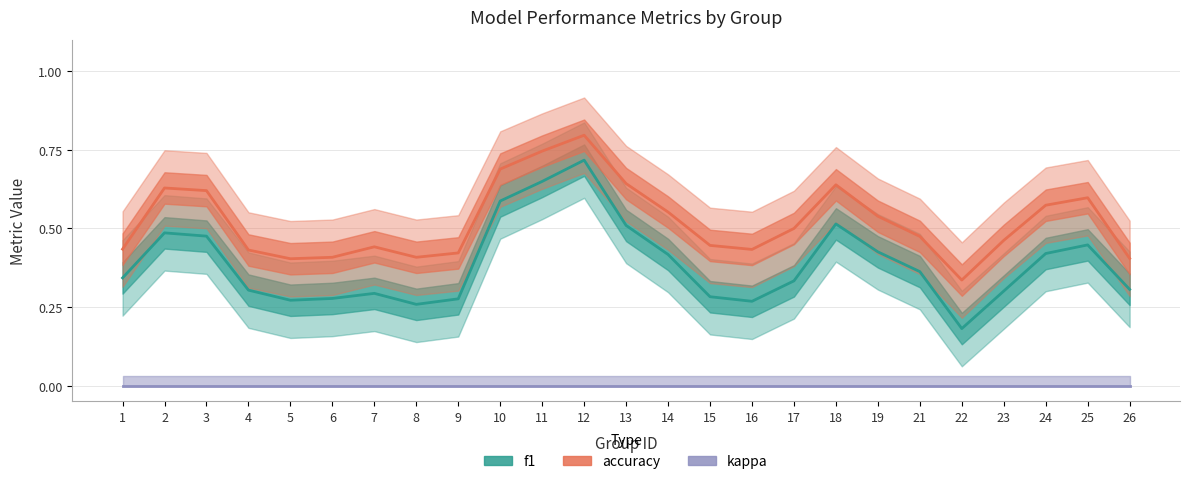

At 8, list the series in order from smallest to largest.

kappa, f1, accuracy